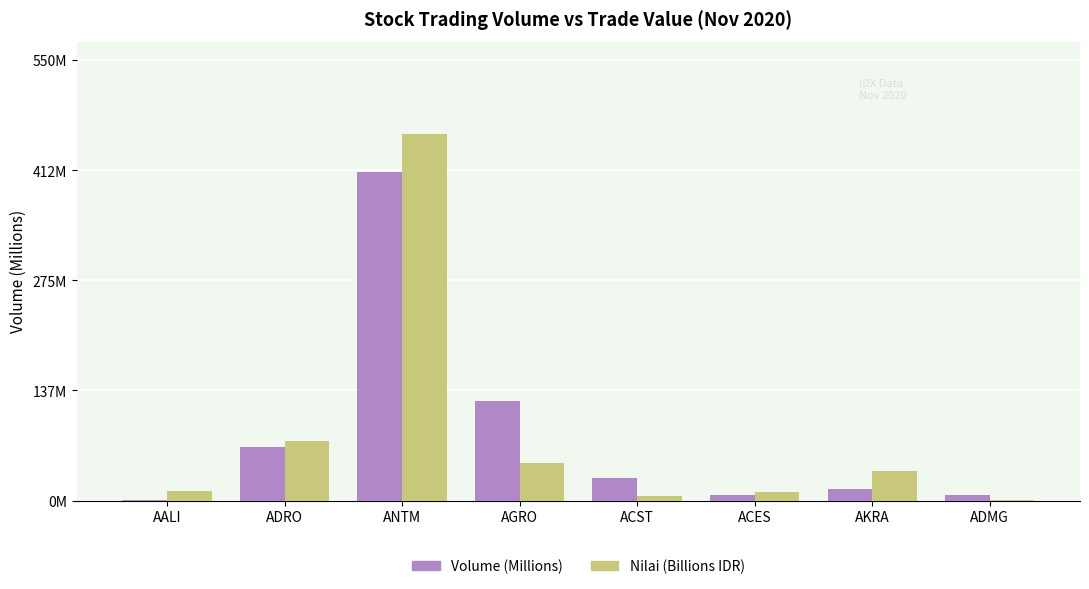

Which series has the widest spread of values?

Nilai (Billions IDR)